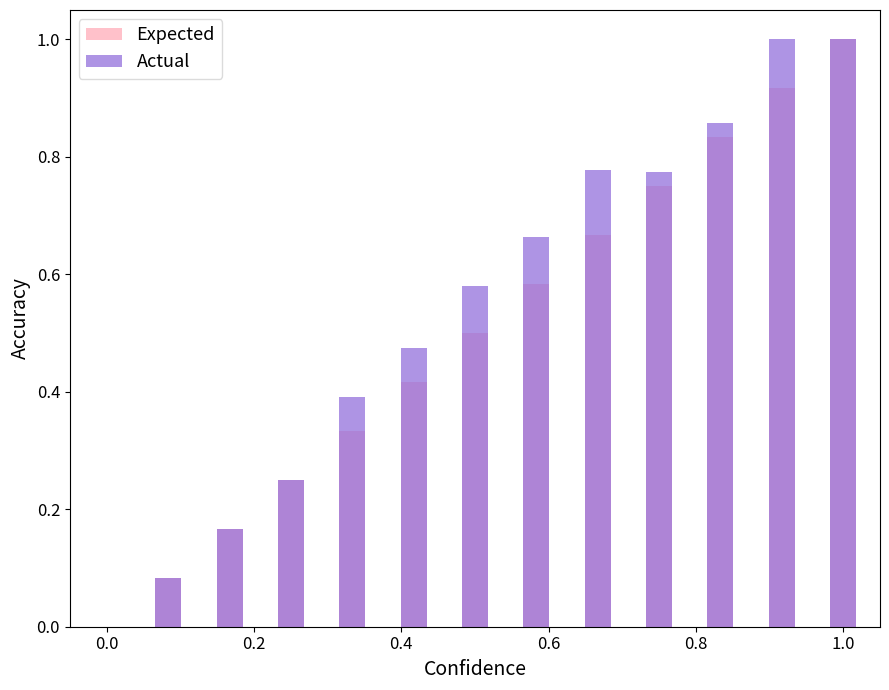

What is the difference between the second highest and second lowest values in the Actual series?

0.9